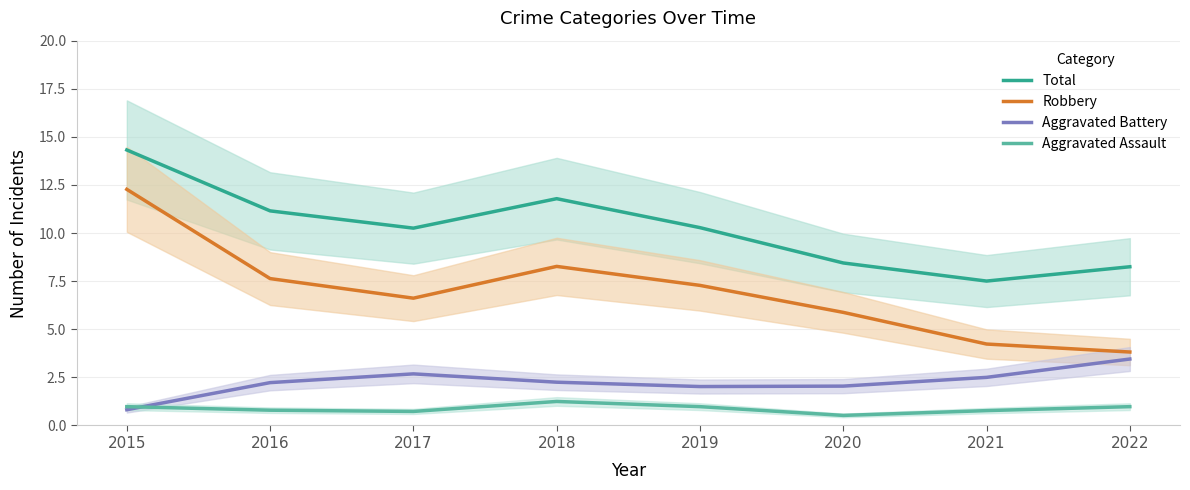

What is the difference between the second highest and second lowest values in the Robbery series?

4.0